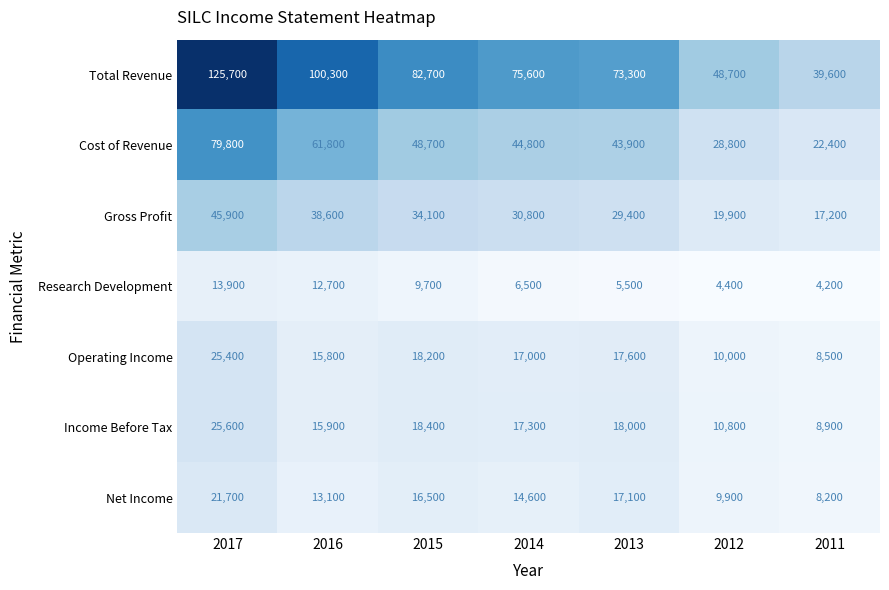

What is the minimum value shown in the chart?

4200